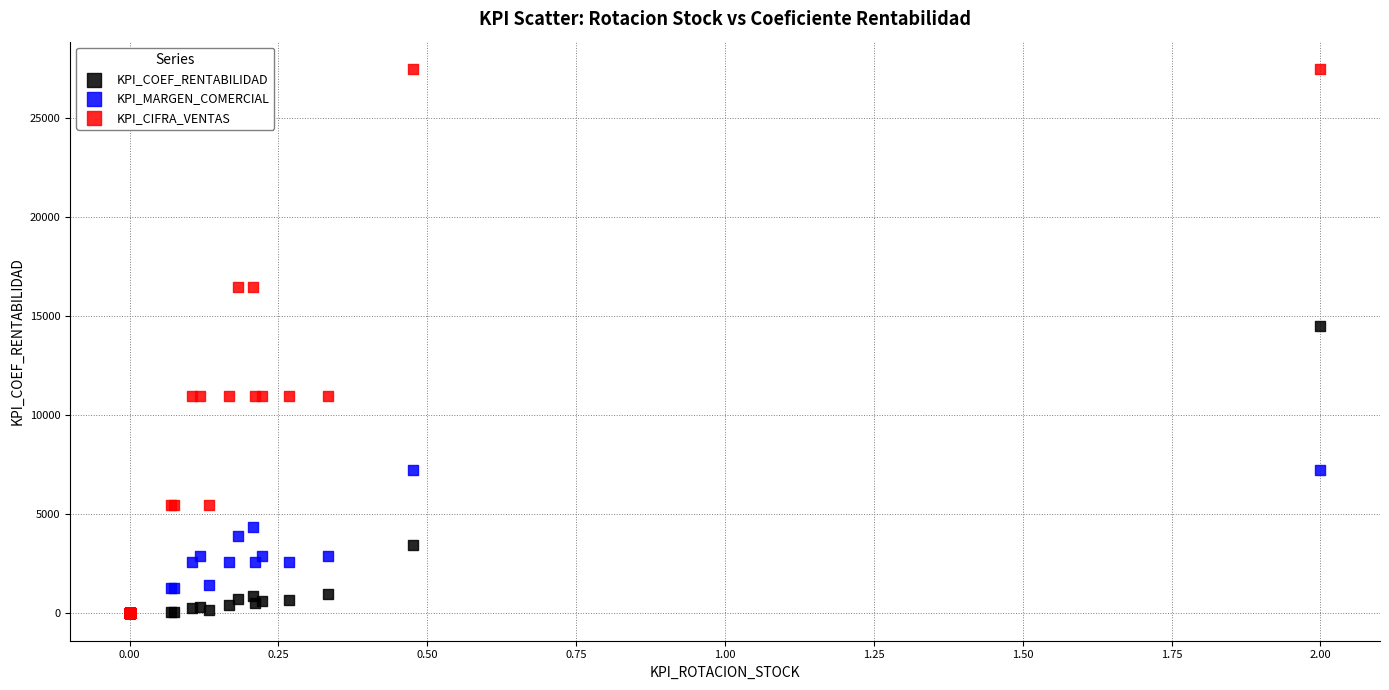

Which series has the widest spread of Y values?

KPI_CIFRA_VENTAS